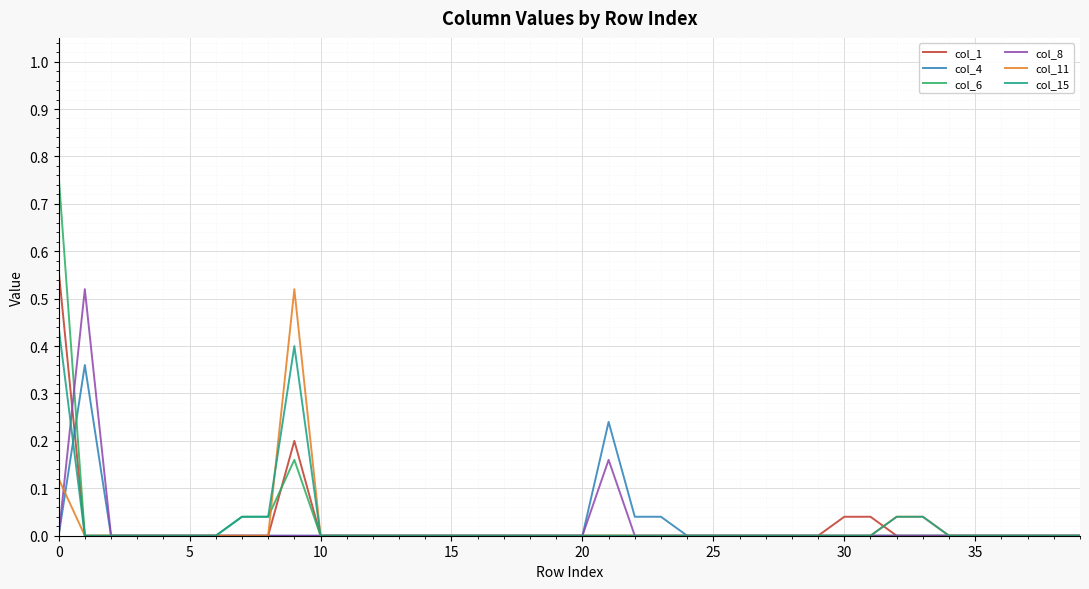

Count the number of data series in this chart.

6